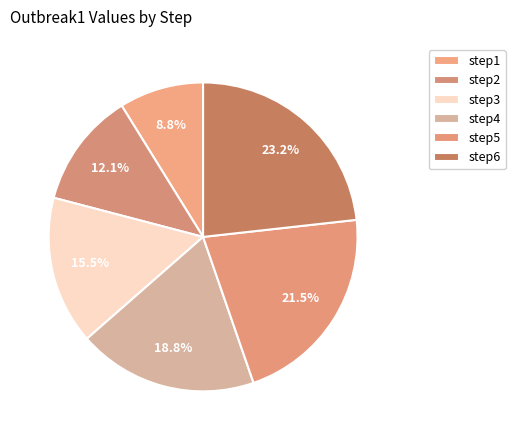

Count the number of slices in the pie.

6